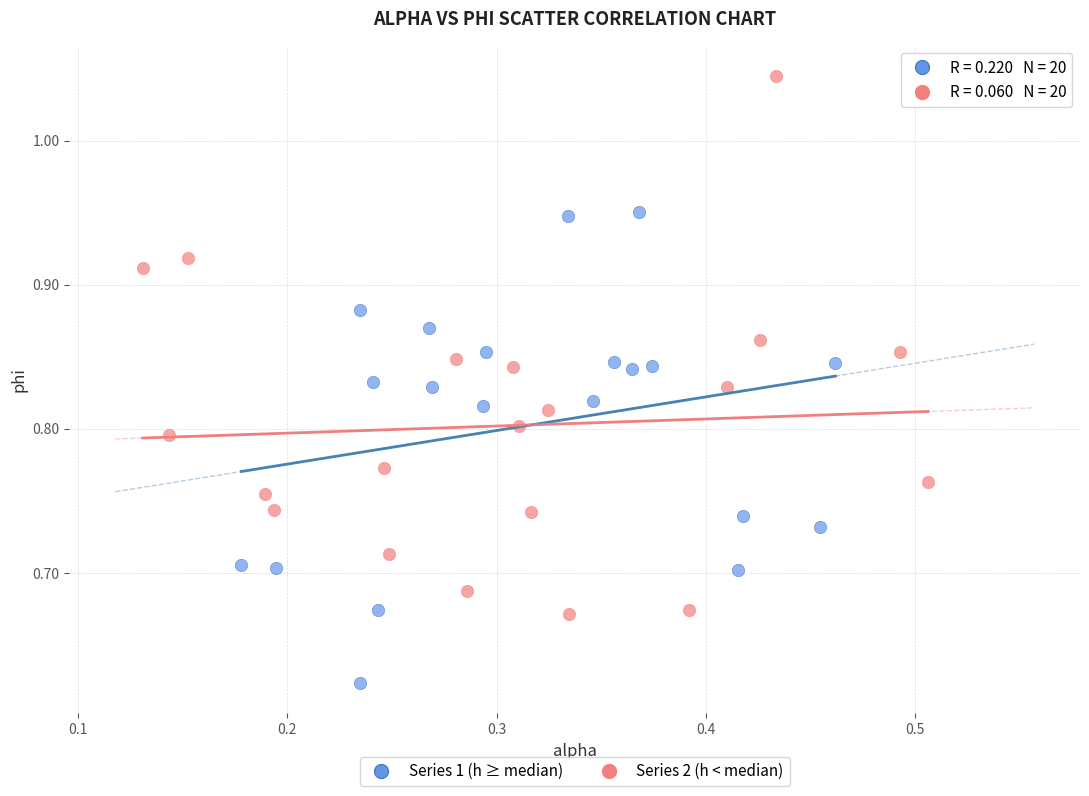

What are all the series names shown in the legend?

Series 1 (h ≥ median), Series 2 (h < median)